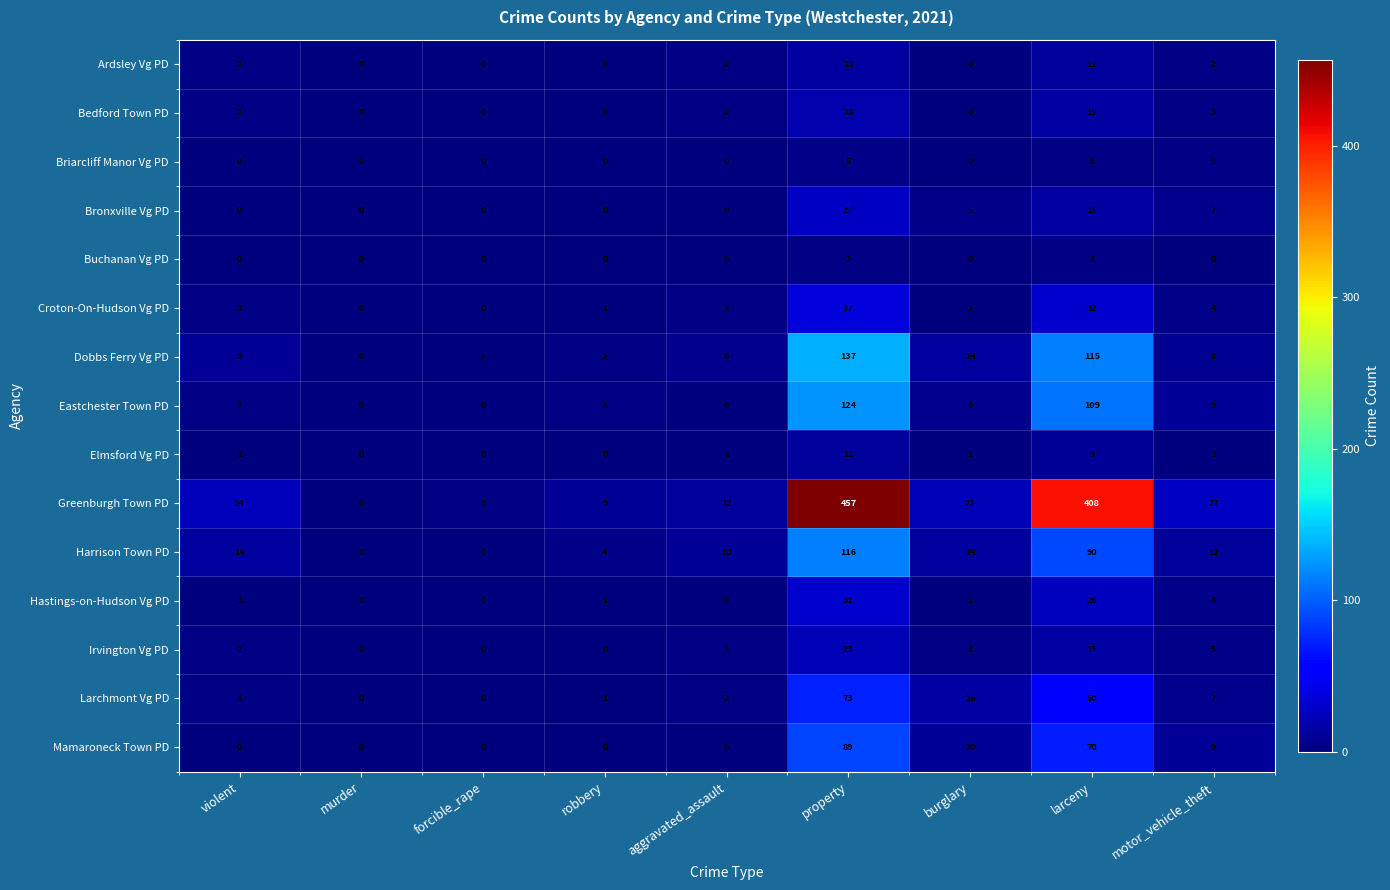

What is the maximum value for Larchmont Vg PD?

73